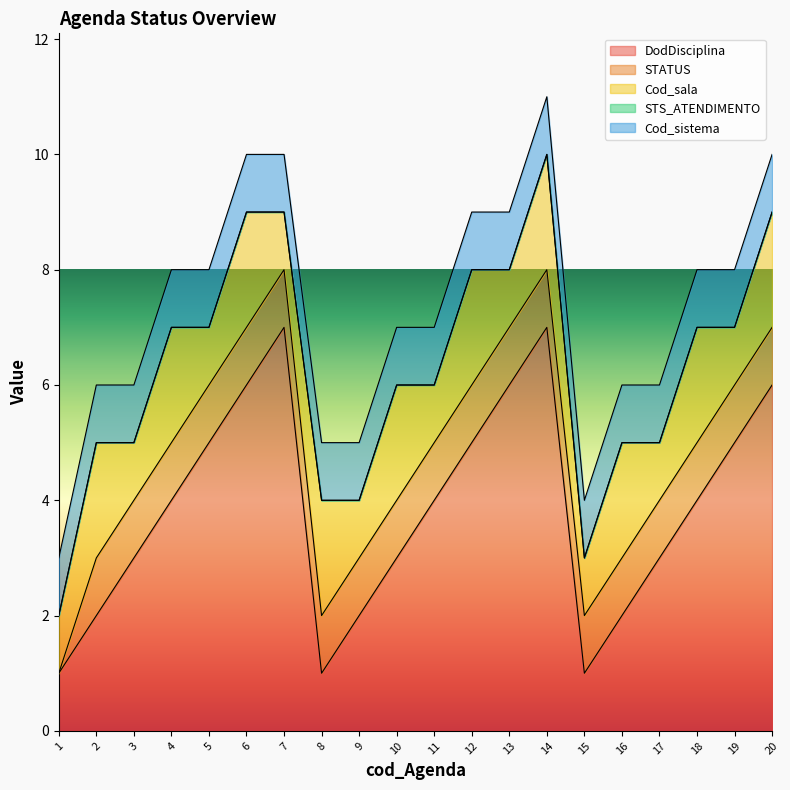

In Cod_sala, how many points are lower than both neighbors (excluding endpoints)?

9